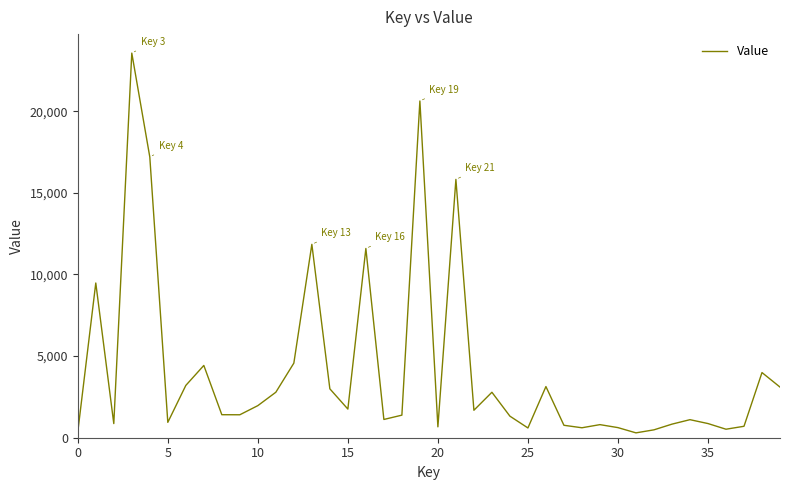

What is the maximum value shown in the chart?

23564